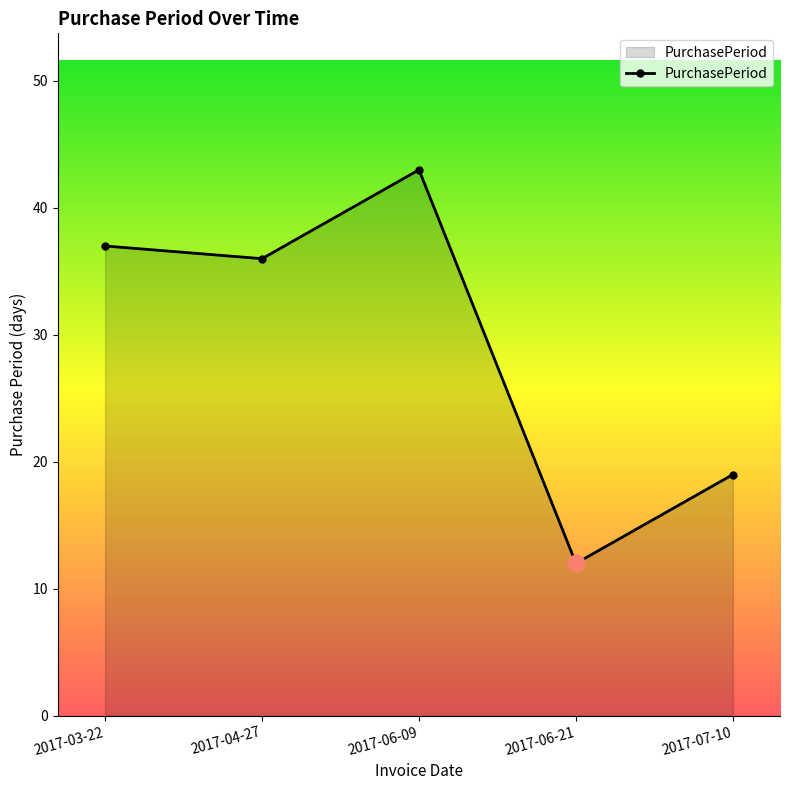

Where does the data first go above 36?

2017-03-22